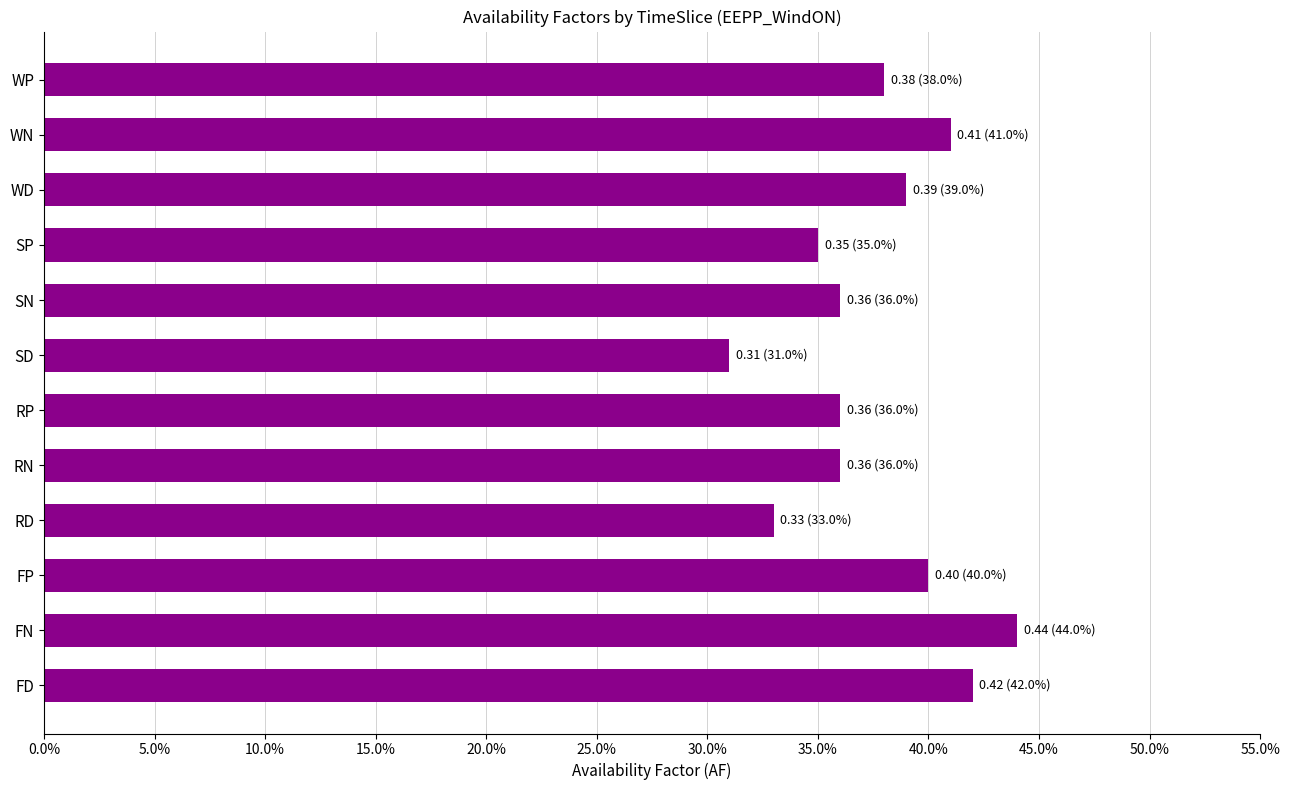

Are the bars horizontal?

Yes